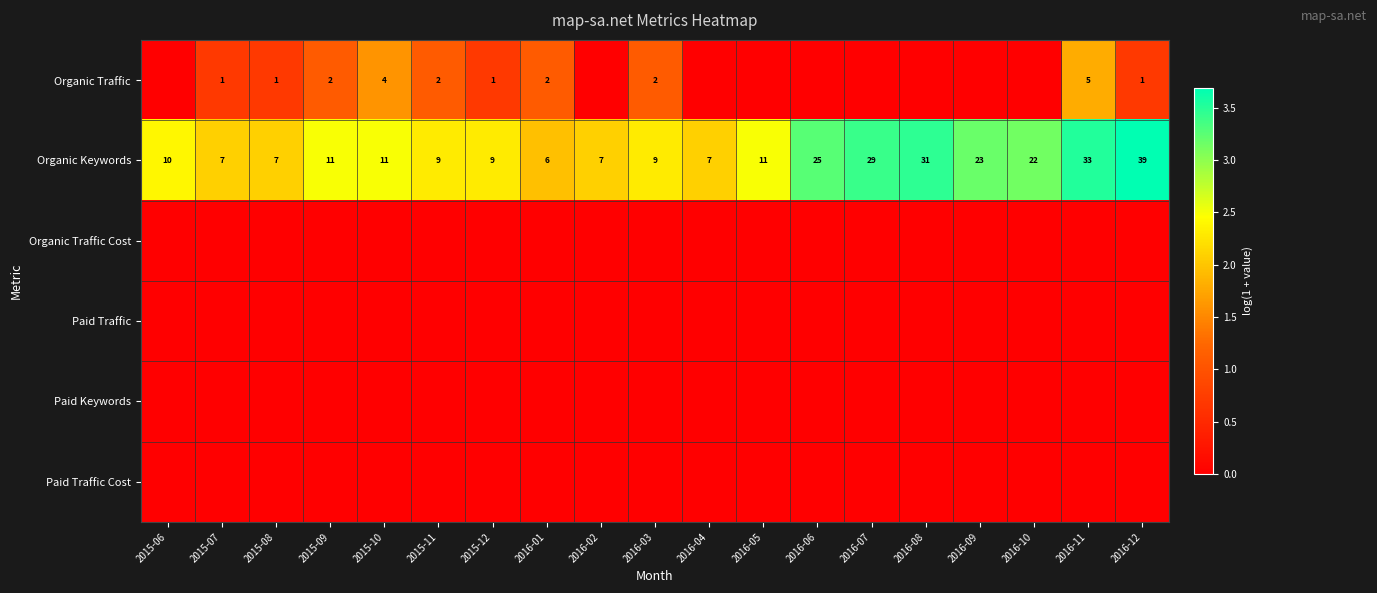

The Organic Keywords series shows 3 at 2016-04. True or false?

False